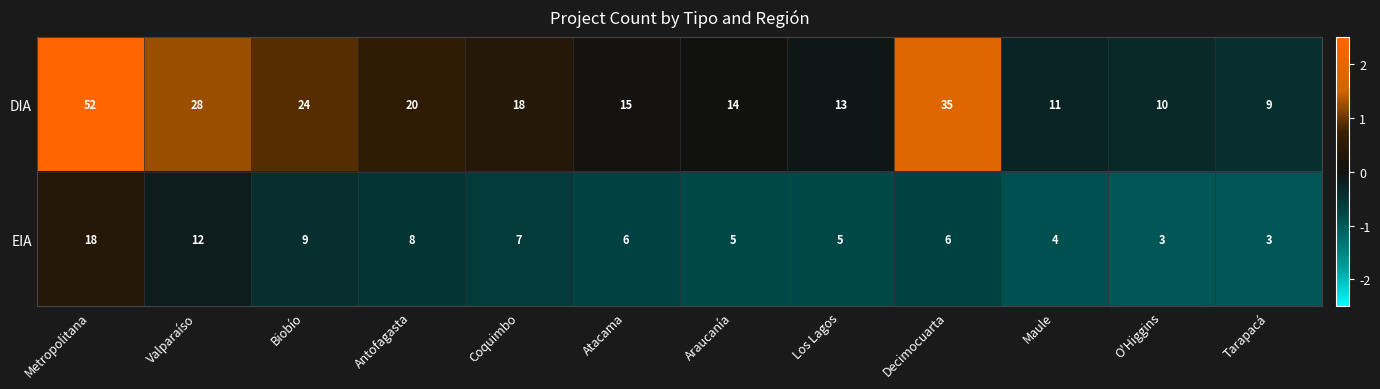

The DIA series shows 20 at Antofagasta. True or false?

True